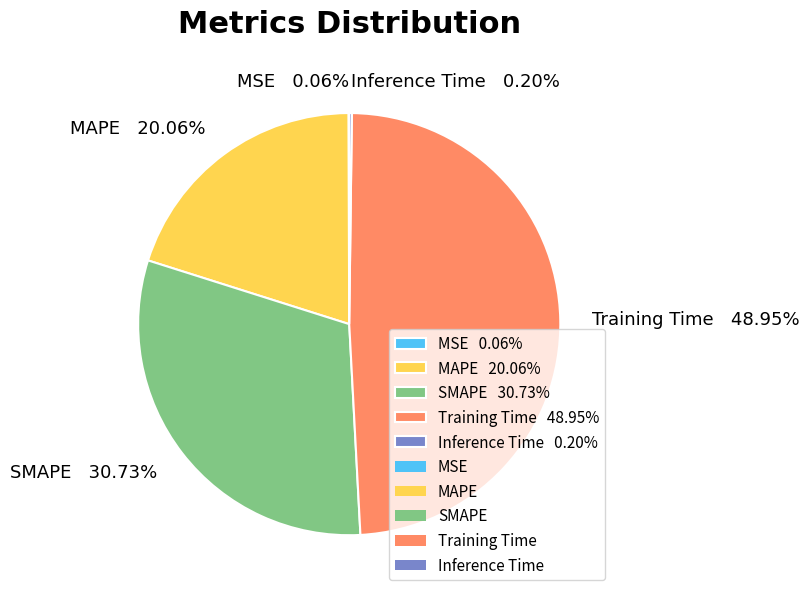

Approximately how many times larger is the value at MAPE 20.06% compared to Training Time 48.95%?

0.4